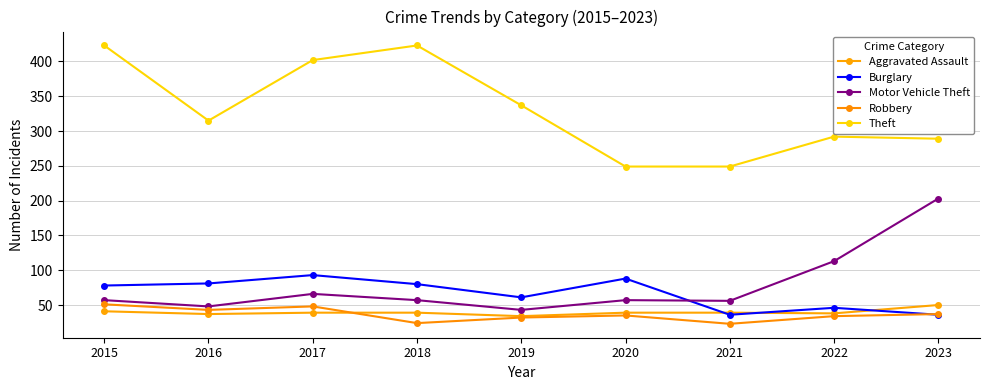

At how many categories does at least one series exceed 262?

7